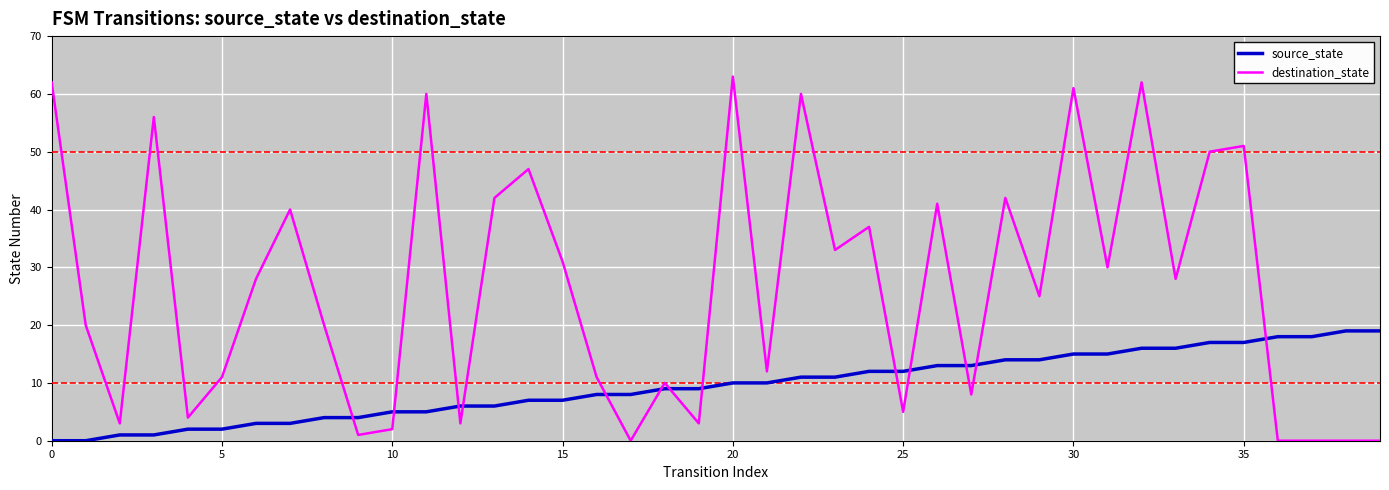

True or false: source_state and destination_state intersect in this chart.

True